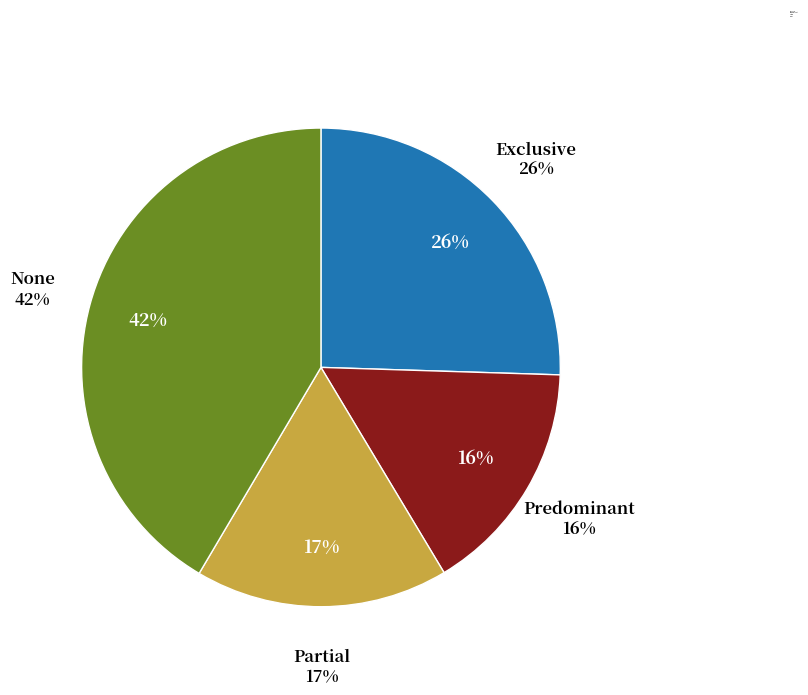

What is the change in value from Exclusive to Predominant?

-0.1